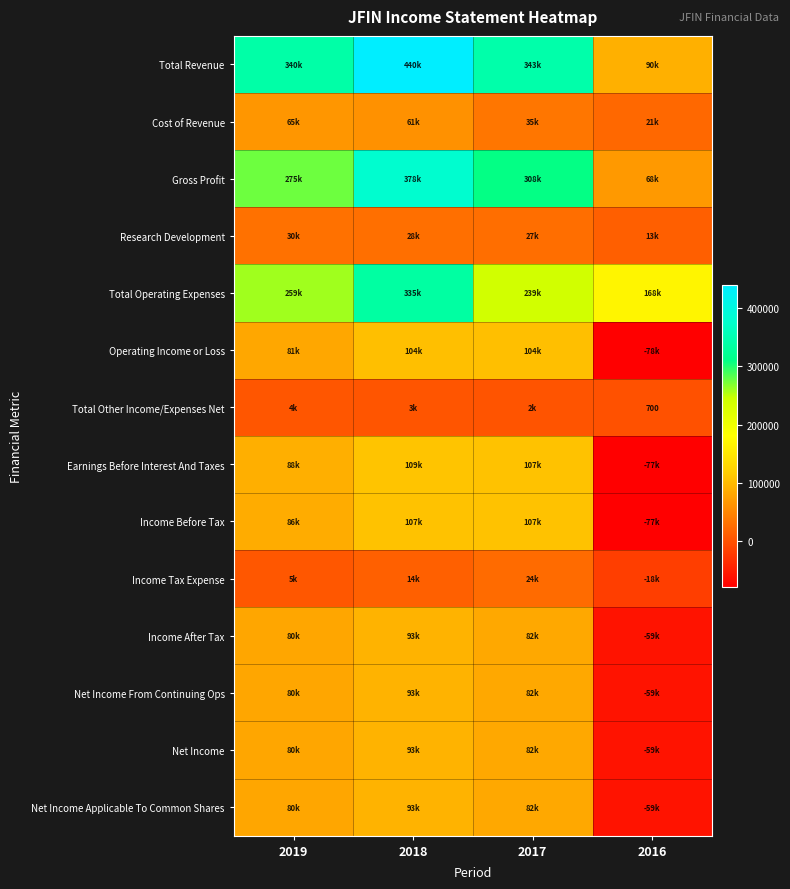

What is the greatest value displayed?

440300